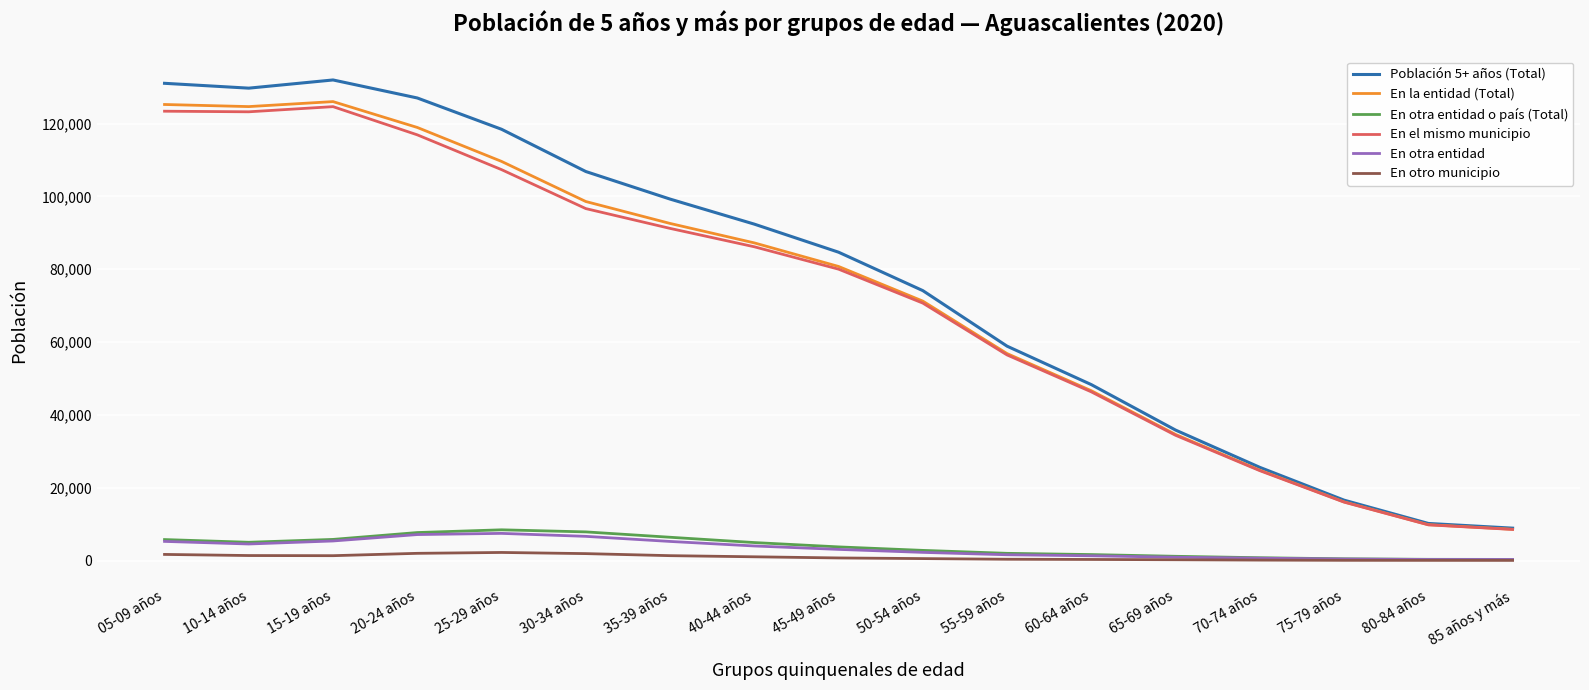

Is the value of En otra entidad at 75-79 años greater than the value of En el mismo municipio at 80-84 años?

No